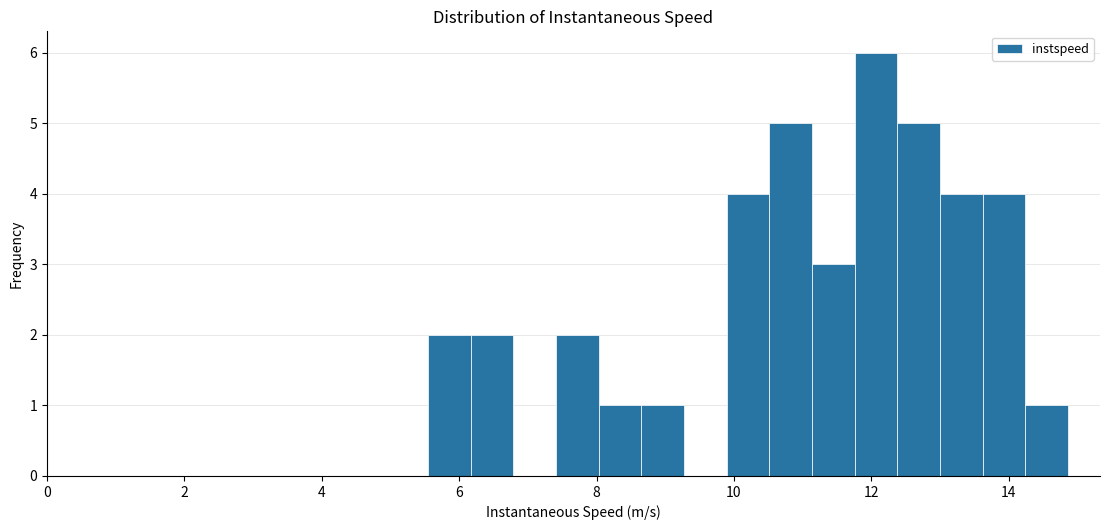

Around what value on the x-axis is the tallest bar? Give the approximate position of its centre, as read against the axis.

12.0